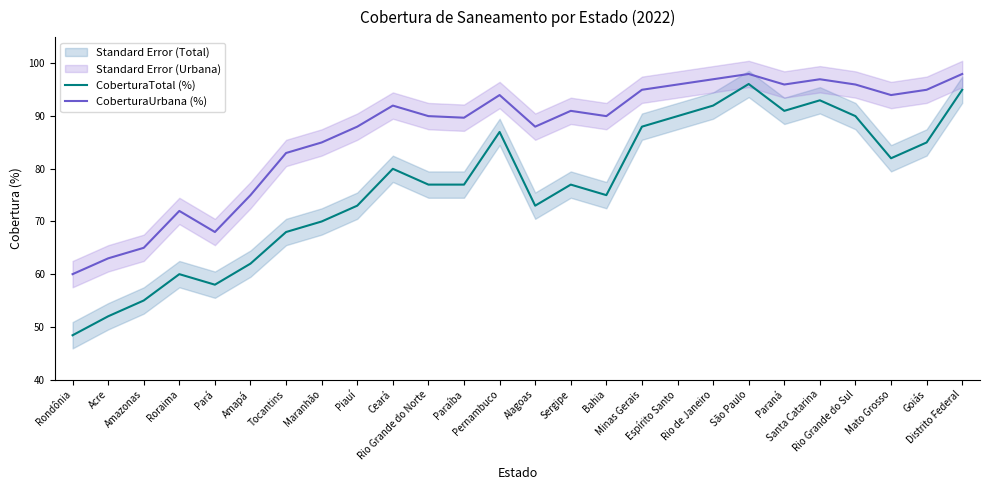

Is the value of CoberturaTotal (%) at Distrito Federal greater than the value of CoberturaUrbana (%) at Roraima?

Yes